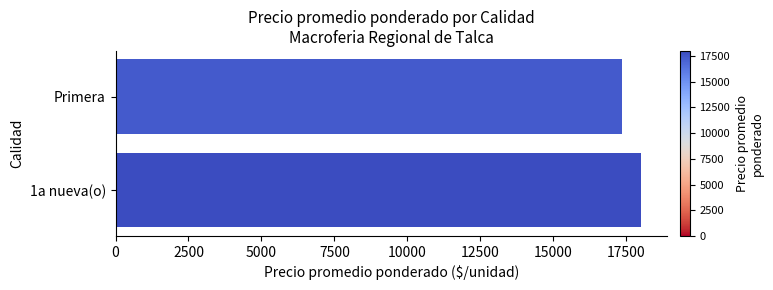

How many categories are shown in the chart?

2